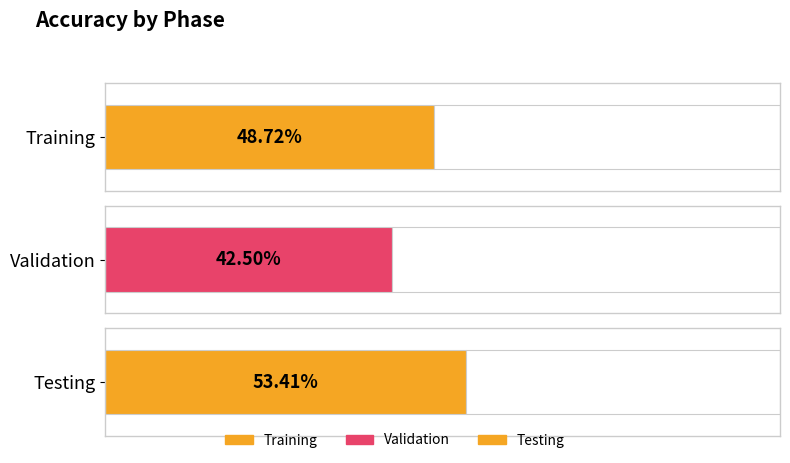

What is the label of the 2nd bar from the left?

Validation